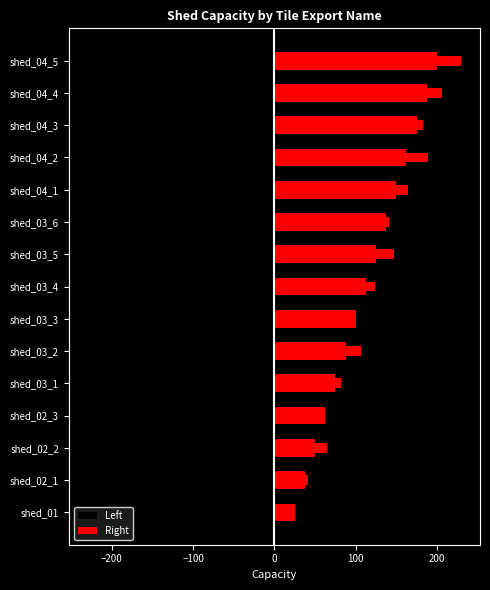

Reading left to right, what are all the values shown in this chart?

Left: -25.0	-37.5	-50.0	-62.5	-75.0	-87.5	-100.0	-112.5	-125.0	-137.5	-150.0	-162.5	-175.0	-187.5	-200.0
Right: 25.0	37.5	50.0	62.5	75.0	87.5	100.0	112.5	125.0	137.5	150.0	162.5	175.0	187.5	200.0